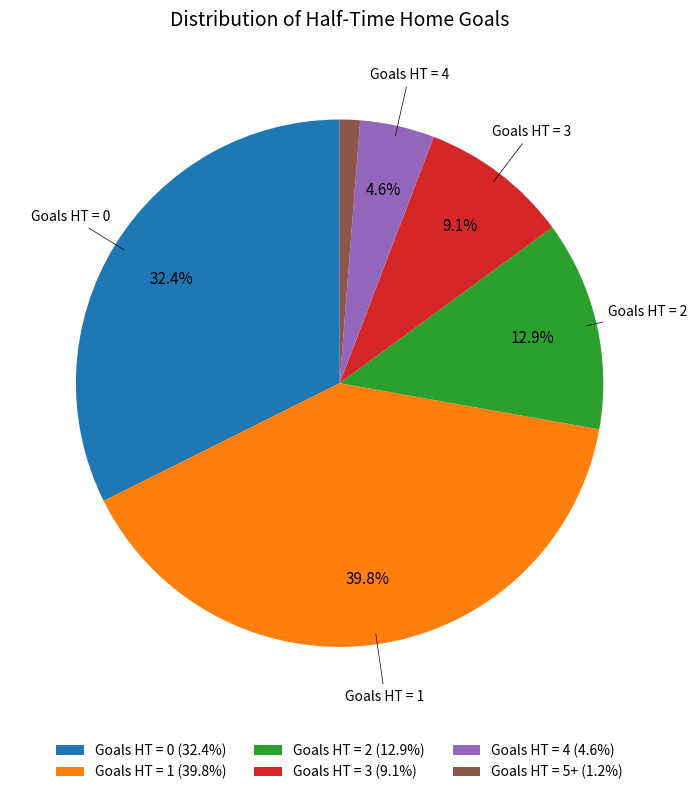

Count the number of slices in the pie.

6